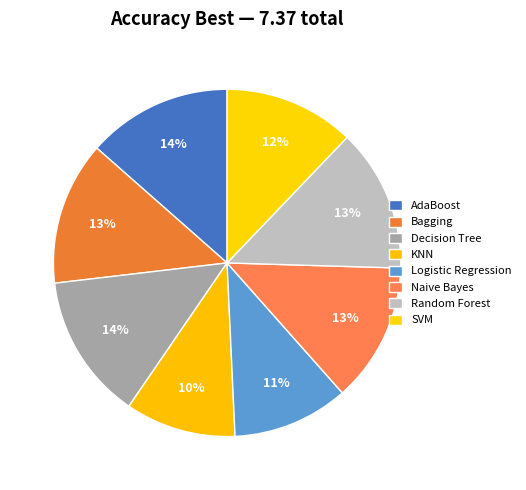

Count the number of slices in the pie.

8